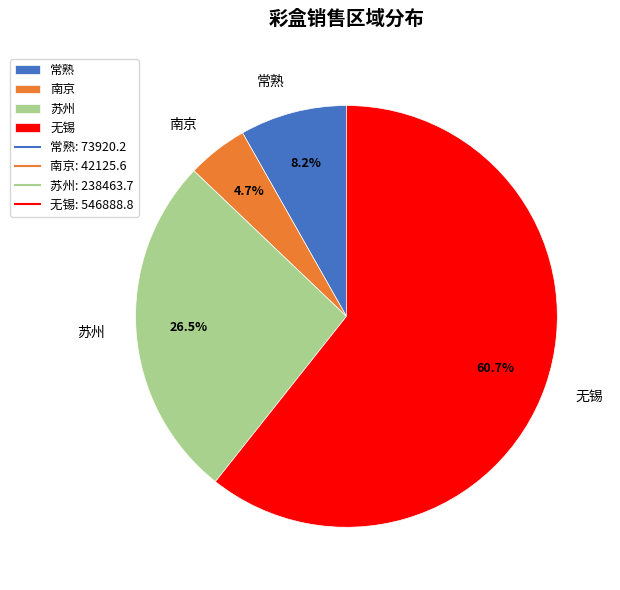

Do 苏州 and 无锡 together represent more than half of the pie?

Yes